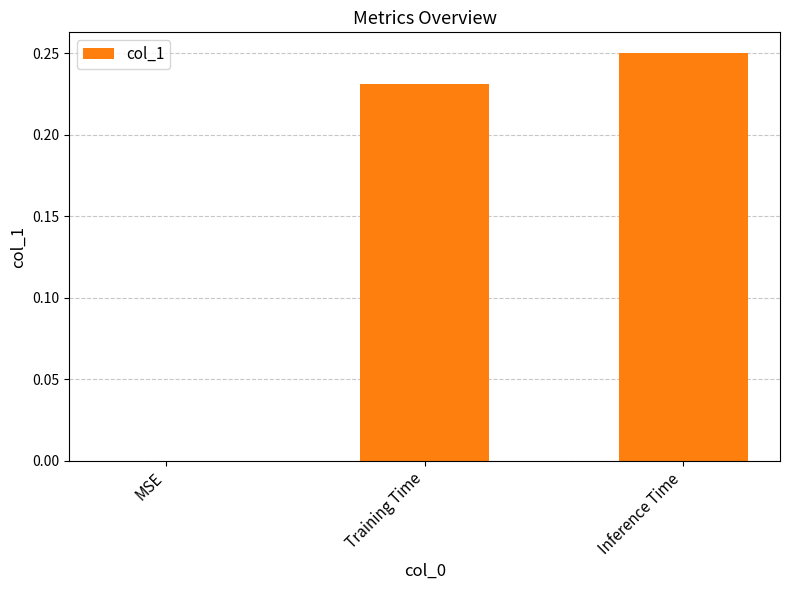

Between Training Time and MSE, which is larger?

Training Time